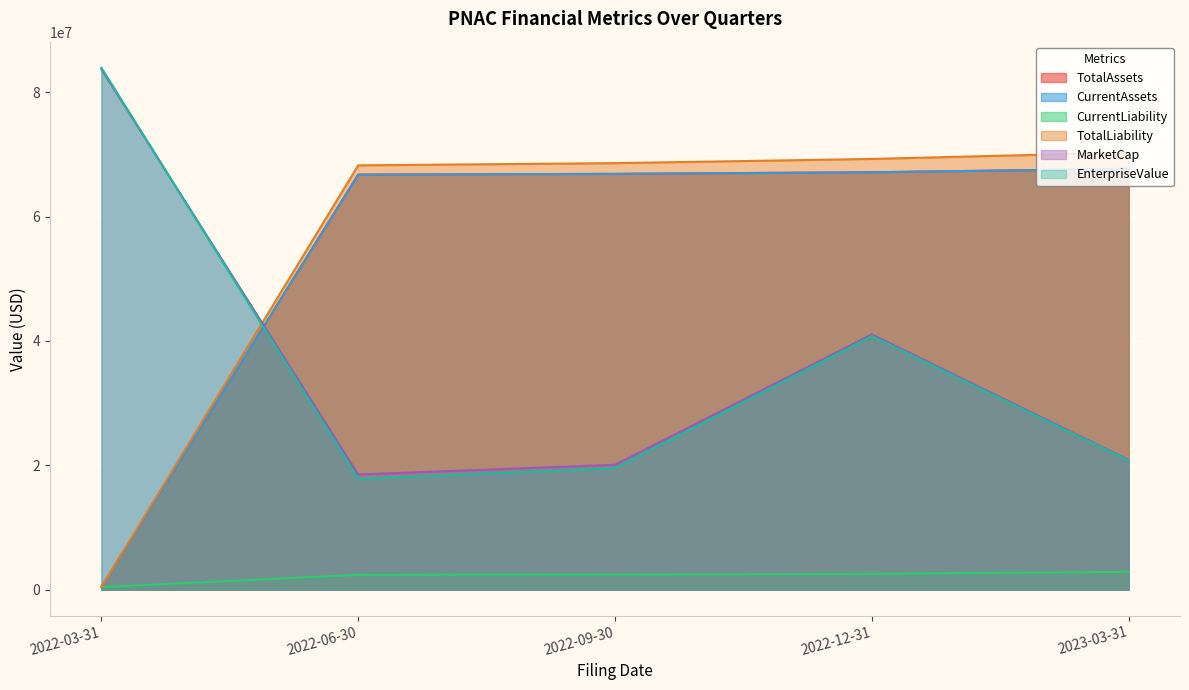

Between 2022-06-30 and 2022-12-31, which series saw the biggest shift?

EnterpriseValue